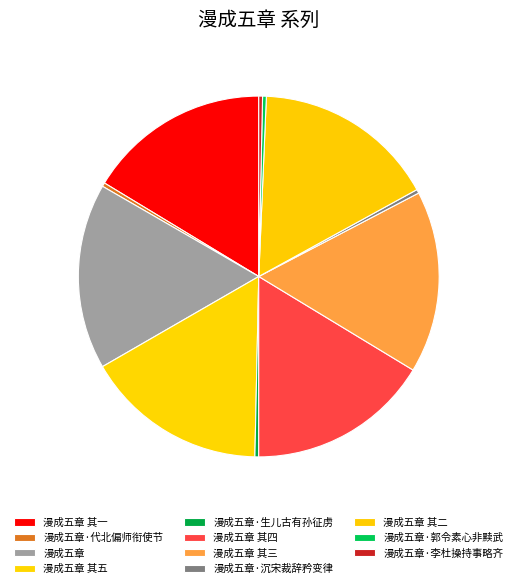

Between 漫成五章·代北偏师衔使节 and 漫成五章 其二, which is larger?

漫成五章 其二